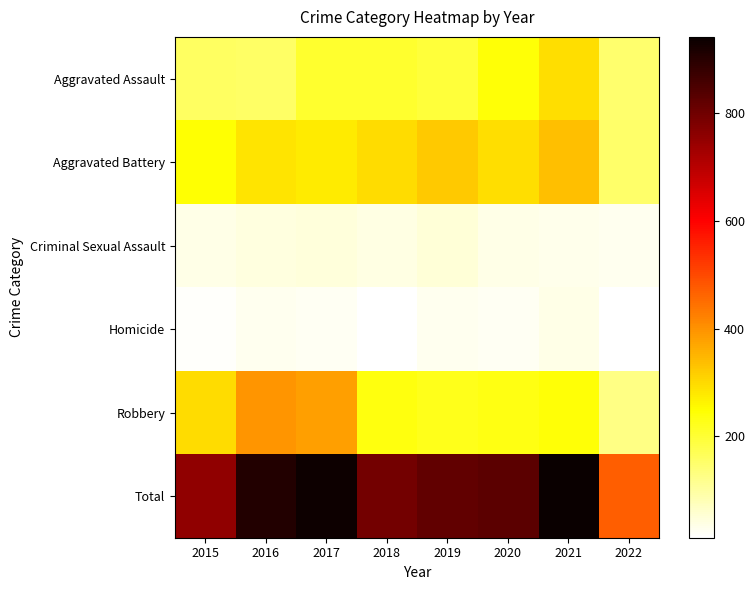

How many data points does each series have?

8